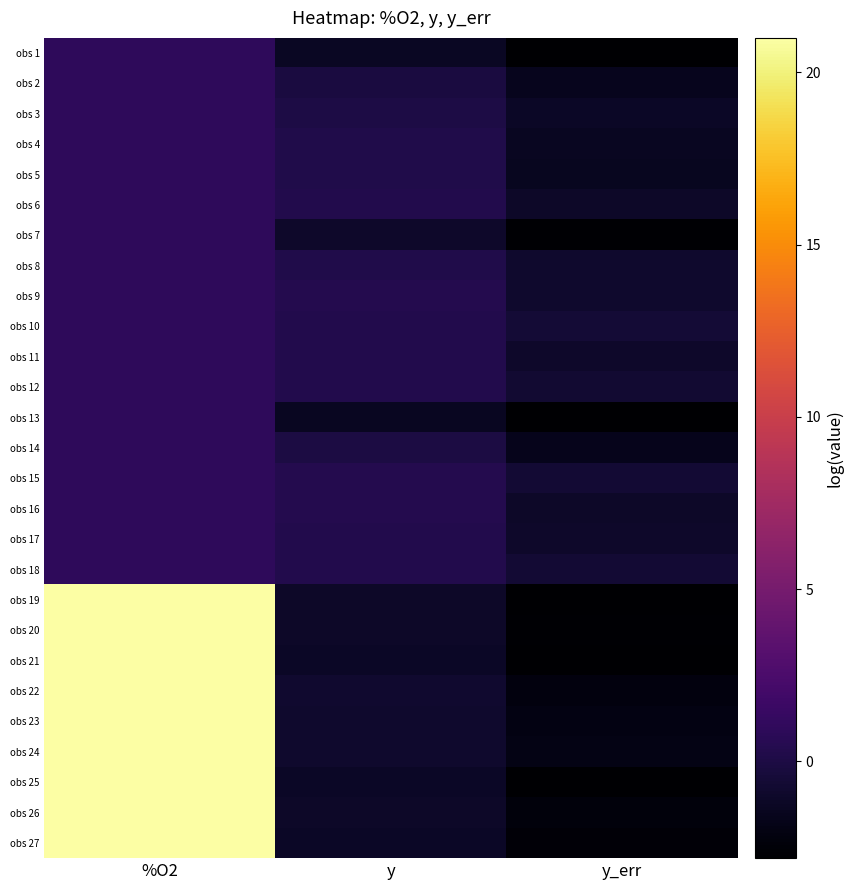

Count the number of data series in this chart.

27